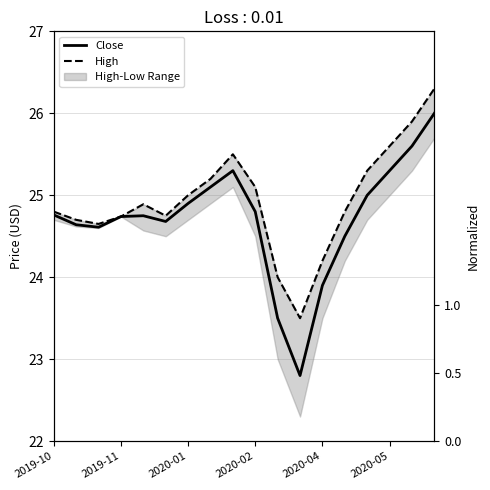

What is the value of the High point at the 2nd from the left?

24.7